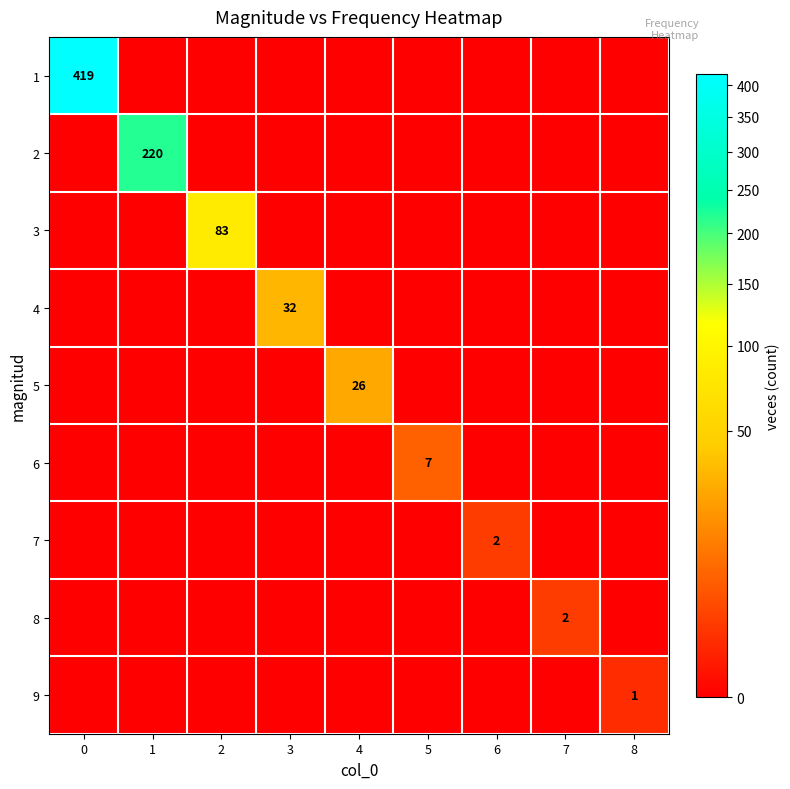

The value of 9 at 8 is 1. True or false?

True